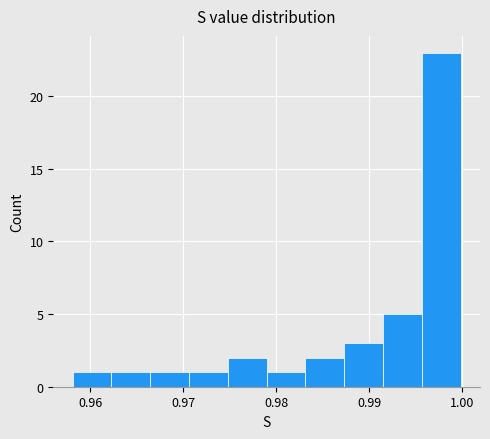

Which range on the x-axis has the tallest bar?

0.996 to 1.000